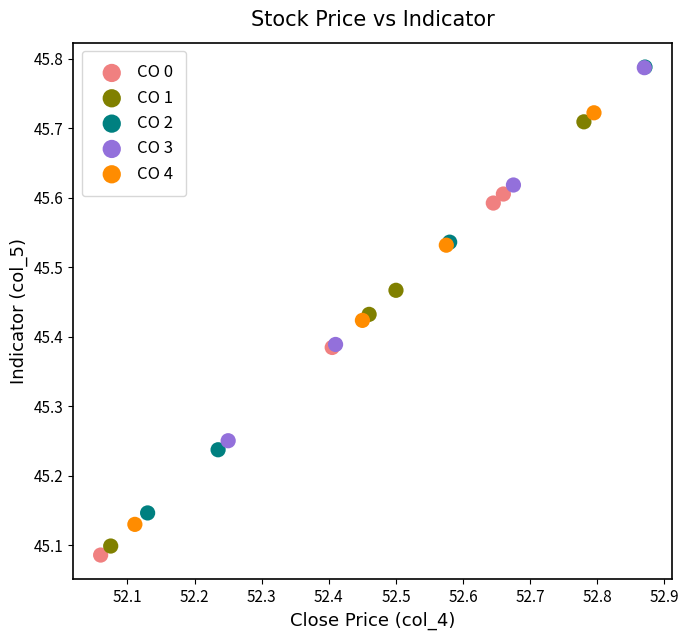

Which series has the widest spread of Y values?

CO 2